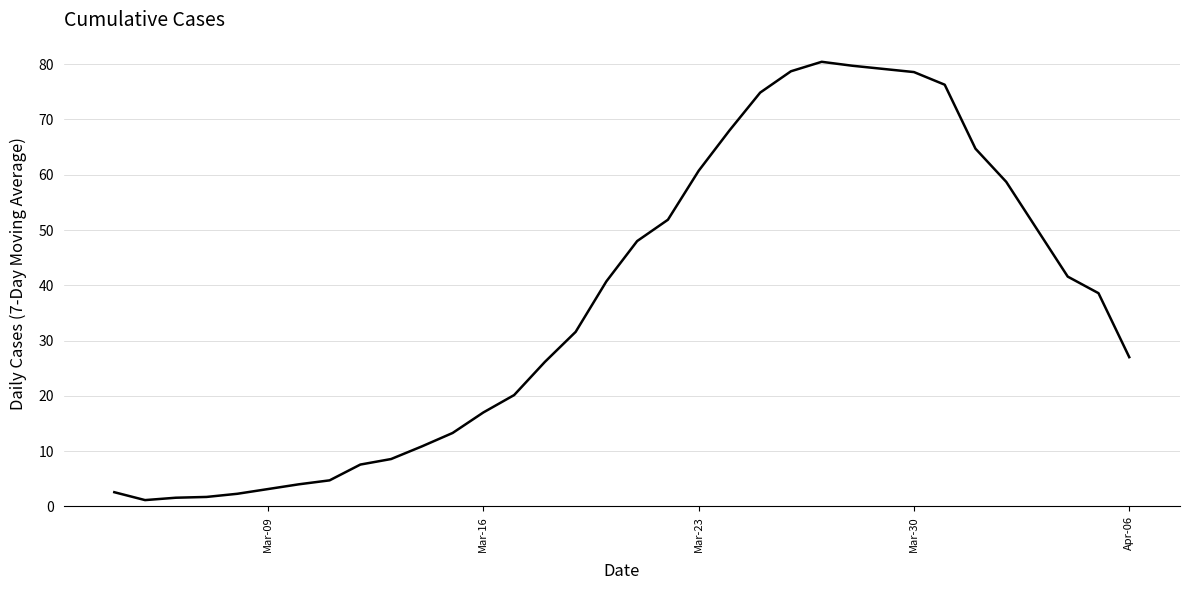

What is the difference between the maximum and minimum values?

79.3